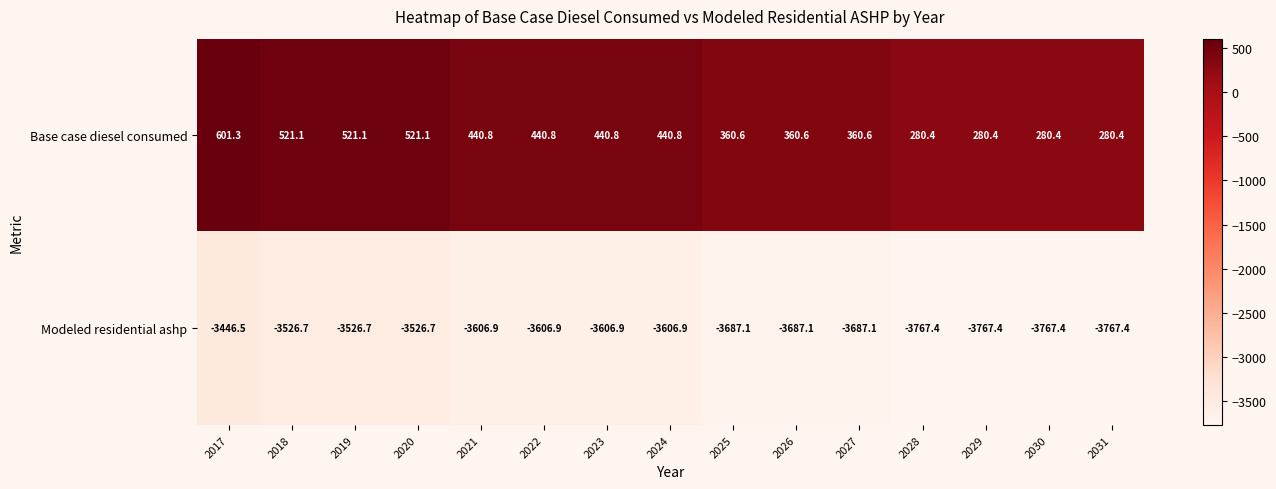

The Base case diesel consumed series shows 403.1 at 2031. True or false?

False